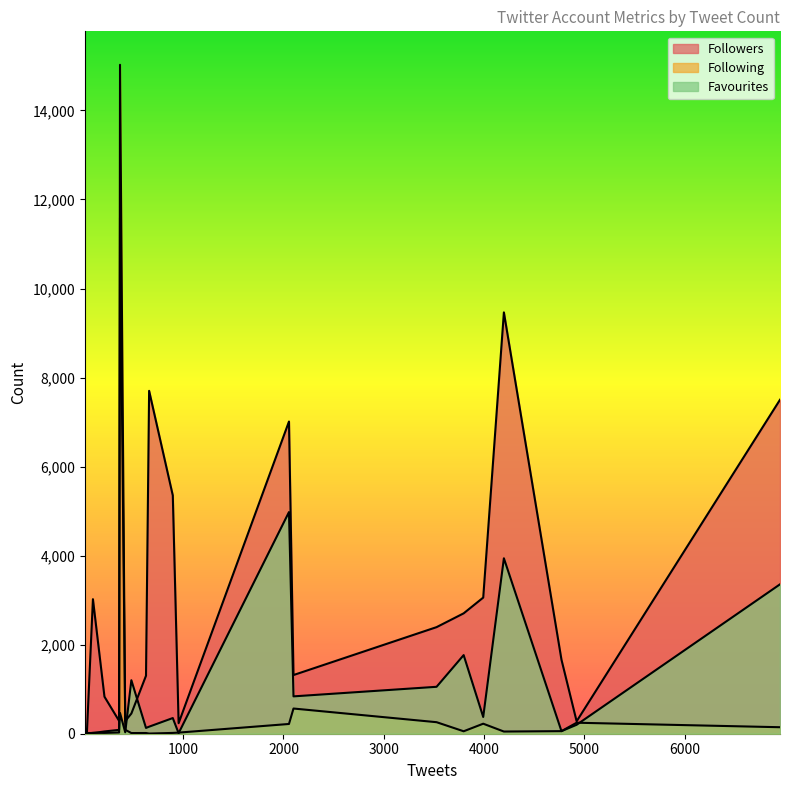

How many interior local peaks does the Following series have?

8